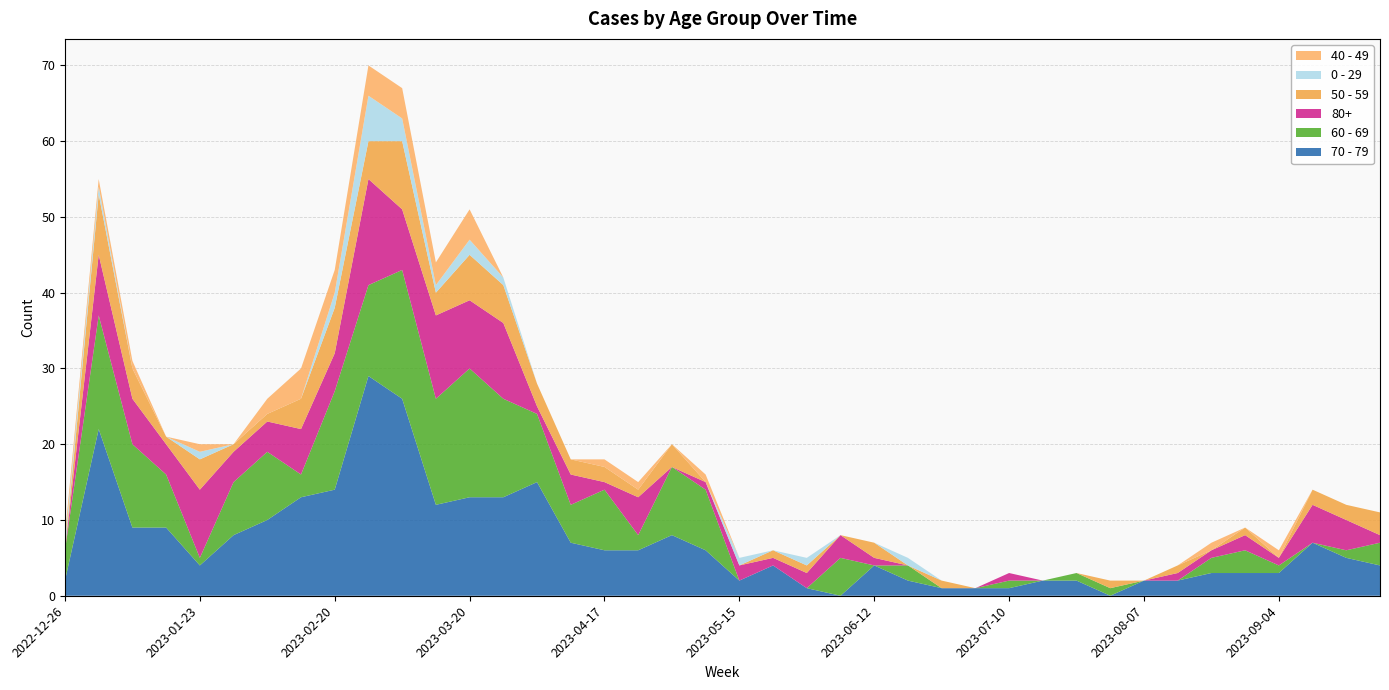

Reading right to left, what are all the values shown in this chart?

70 - 79: 2023-09-25=4	2023-09-18=5	2023-09-11=7	2023-09-04=3	2023-08-28=3	2023-08-21=3	2023-08-14=2	2023-08-07=2	2023-07-31=0	2023-07-24=2	2023-07-17=2	2023-07-10=1	2023-07-03=1	2023-06-26=1	2023-06-19=2	2023-06-12=4	2023-06-05=0	2023-05-29=1	2023-05-22=4	2023-05-15=2	2023-05-08=6	2023-05-01=8	2023-04-24=6	2023-04-17=6	2023-04-10=7	2023-04-03=15	2023-03-27=13	2023-03-20=13	2023-03-13=12	2023-03-06=26	2023-02-27=29	2023-02-20=14	2023-02-13=13	2023-02-06=10	2023-01-30=8	2023-01-23=4	2023-01-16=9	2023-01-09=9	2023-01-02=22	2022-12-26=2
60 - 69: 2023-09-25=3	2023-09-18=1	2023-09-11=0	2023-09-04=1	2023-08-28=3	2023-08-21=2	2023-08-14=0	2023-08-07=0	2023-07-31=1	2023-07-24=1	2023-07-17=0	2023-07-10=1	2023-07-03=0	2023-06-26=0	2023-06-19=2	2023-06-12=0	2023-06-05=5	2023-05-29=0	2023-05-22=0	2023-05-15=0	2023-05-08=8	2023-05-01=9	2023-04-24=2	2023-04-17=8	2023-04-10=5	2023-04-03=9	2023-03-27=13	2023-03-20=17	2023-03-13=14	2023-03-06=17	2023-02-27=12	2023-02-20=13	2023-02-13=3	2023-02-06=9	2023-01-30=7	2023-01-23=1	2023-01-16=7	2023-01-09=11	2023-01-02=15	2022-12-26=4
80+: 2023-09-25=1	2023-09-18=4	2023-09-11=5	2023-09-04=1	2023-08-28=2	2023-08-21=1	2023-08-14=1	2023-08-07=0	2023-07-31=0	2023-07-24=0	2023-07-17=0	2023-07-10=1	2023-07-03=0	2023-06-26=0	2023-06-19=0	2023-06-12=1	2023-06-05=3	2023-05-29=2	2023-05-22=1	2023-05-15=2	2023-05-08=1	2023-05-01=0	2023-04-24=5	2023-04-17=1	2023-04-10=4	2023-04-03=1	2023-03-27=10	2023-03-20=9	2023-03-13=11	2023-03-06=8	2023-02-27=14	2023-02-20=5	2023-02-13=6	2023-02-06=4	2023-01-30=4	2023-01-23=9	2023-01-16=4	2023-01-09=6	2023-01-02=8	2022-12-26=0
50 - 59: 2023-09-25=3	2023-09-18=2	2023-09-11=2	2023-09-04=0	2023-08-28=1	2023-08-21=0	2023-08-14=1	2023-08-07=0	2023-07-31=1	2023-07-24=0	2023-07-17=0	2023-07-10=0	2023-07-03=0	2023-06-26=1	2023-06-19=0	2023-06-12=2	2023-06-05=0	2023-05-29=1	2023-05-22=1	2023-05-15=0	2023-05-08=0	2023-05-01=3	2023-04-24=1	2023-04-17=2	2023-04-10=2	2023-04-03=3	2023-03-27=5	2023-03-20=6	2023-03-13=3	2023-03-06=9	2023-02-27=5	2023-02-20=6	2023-02-13=4	2023-02-06=1	2023-01-30=1	2023-01-23=4	2023-01-16=1	2023-01-09=4	2023-01-02=8	2022-12-26=0
0 - 29: 2023-09-25=0	2023-09-18=0	2023-09-11=0	2023-09-04=0	2023-08-28=0	2023-08-21=0	2023-08-14=0	2023-08-07=0	2023-07-31=0	2023-07-24=0	2023-07-17=0	2023-07-10=0	2023-07-03=0	2023-06-26=0	2023-06-19=1	2023-06-12=0	2023-06-05=0	2023-05-29=1	2023-05-22=0	2023-05-15=1	2023-05-08=0	2023-05-01=0	2023-04-24=0	2023-04-17=0	2023-04-10=0	2023-04-03=0	2023-03-27=1	2023-03-20=2	2023-03-13=1	2023-03-06=3	2023-02-27=6	2023-02-20=2	2023-02-13=0	2023-02-06=0	2023-01-30=0	2023-01-23=1	2023-01-16=0	2023-01-09=0	2023-01-02=1	2022-12-26=1
40 - 49: 2023-09-25=0	2023-09-18=0	2023-09-11=0	2023-09-04=1	2023-08-28=0	2023-08-21=1	2023-08-14=0	2023-08-07=0	2023-07-31=0	2023-07-24=0	2023-07-17=0	2023-07-10=0	2023-07-03=0	2023-06-26=0	2023-06-19=0	2023-06-12=0	2023-06-05=0	2023-05-29=0	2023-05-22=0	2023-05-15=0	2023-05-08=1	2023-05-01=0	2023-04-24=1	2023-04-17=1	2023-04-10=0	2023-04-03=0	2023-03-27=0	2023-03-20=4	2023-03-13=3	2023-03-06=4	2023-02-27=4	2023-02-20=3	2023-02-13=4	2023-02-06=2	2023-01-30=0	2023-01-23=1	2023-01-16=0	2023-01-09=1	2023-01-02=1	2022-12-26=1